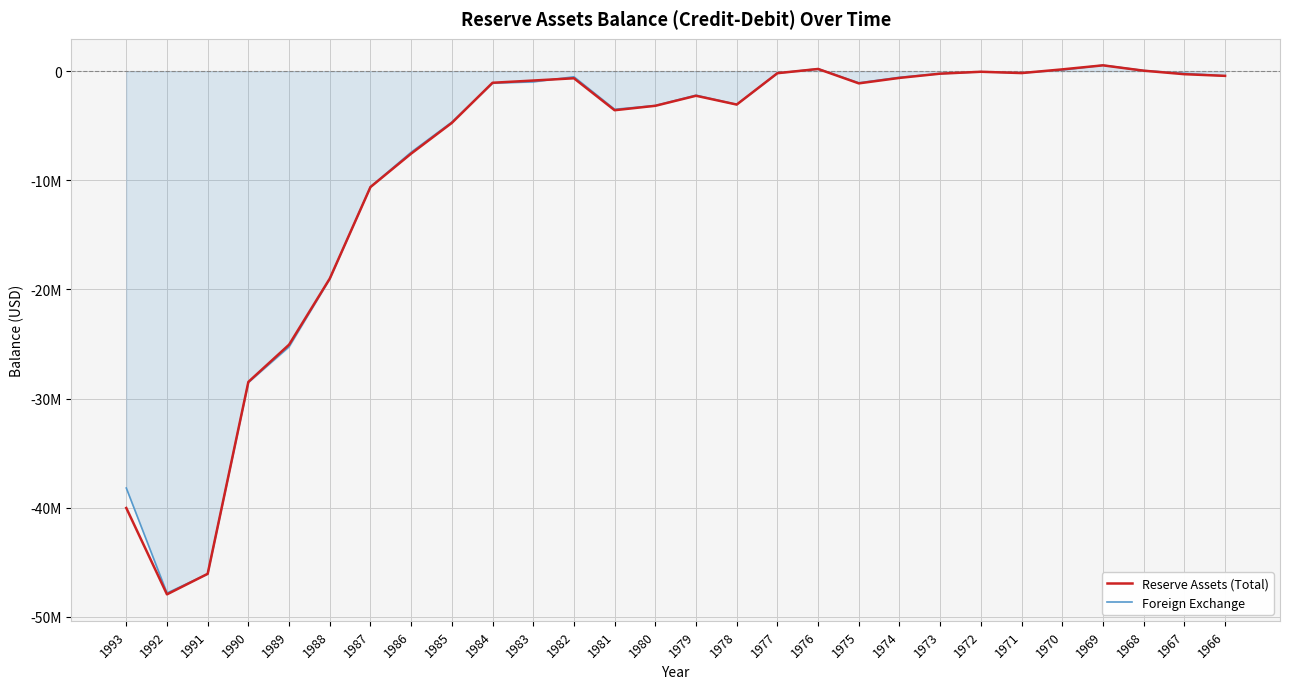

Does the chart display data point markers on the line(s)?

No